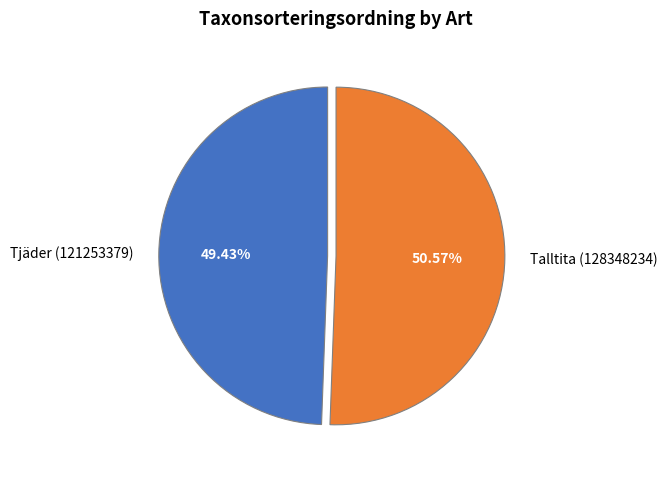

Which slice is the largest?

Talltita (128348234)